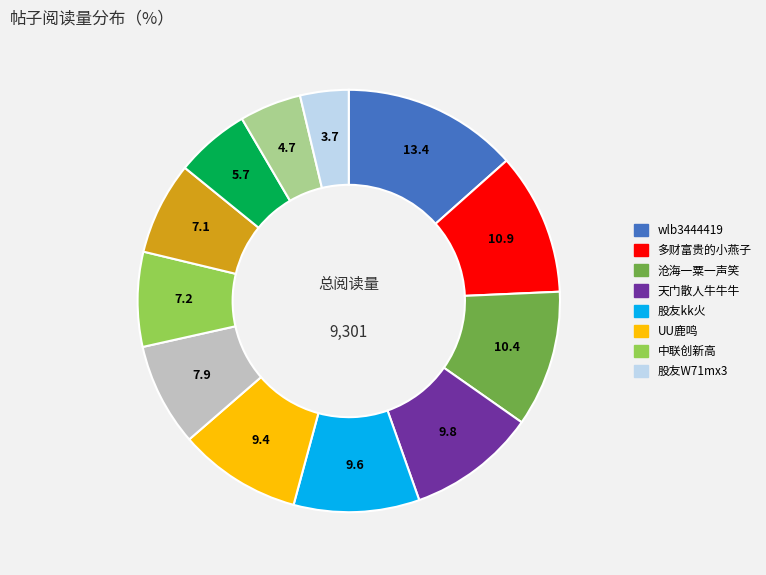

Is there any slice that represents more than half of the pie?

No